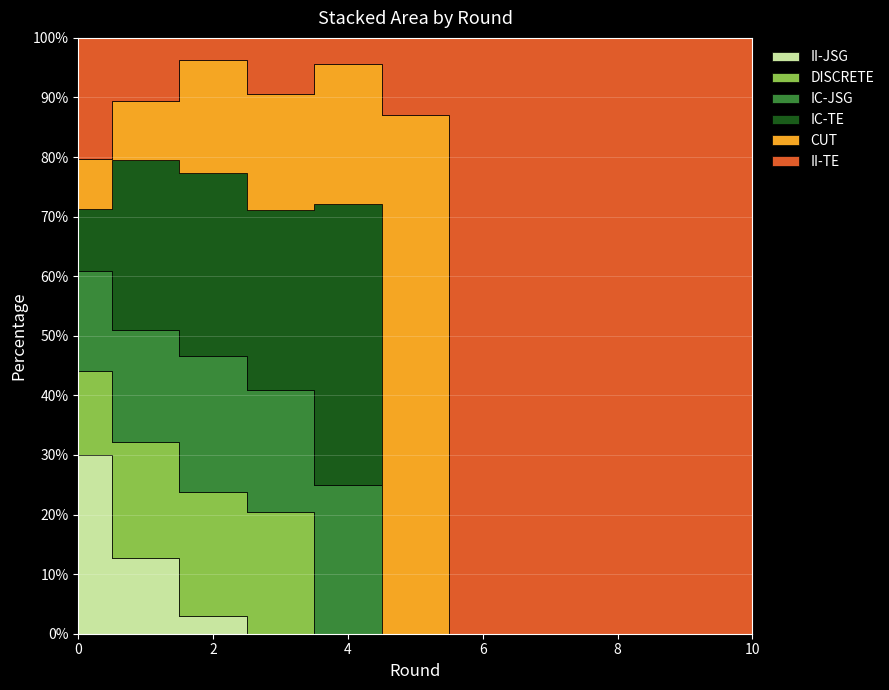

Between 2 and 5, which is larger?

2